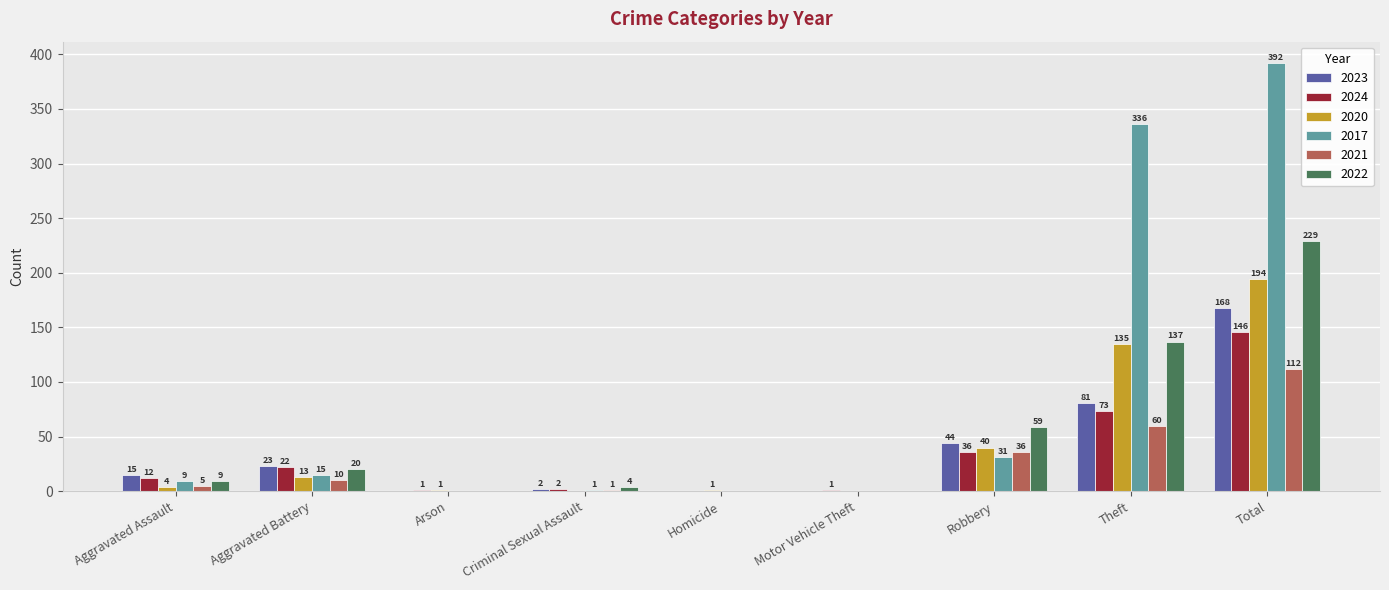

Is it true that 2017 equals 0 at Homicide?

True